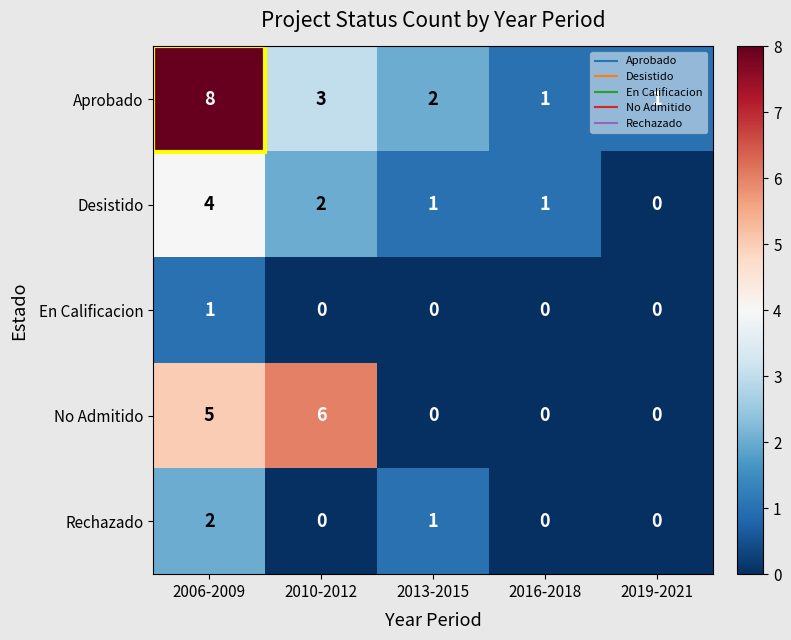

True or false: Aprobado has a value of 5 at 2006-2009.

False